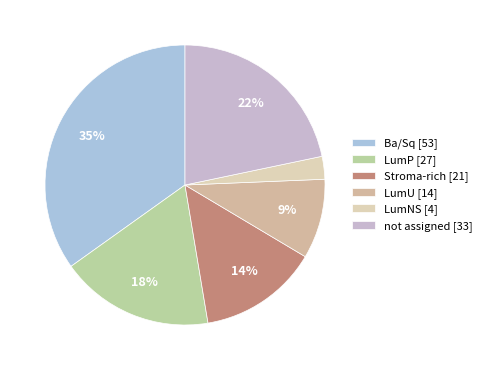

Count the number of slices in the pie.

6